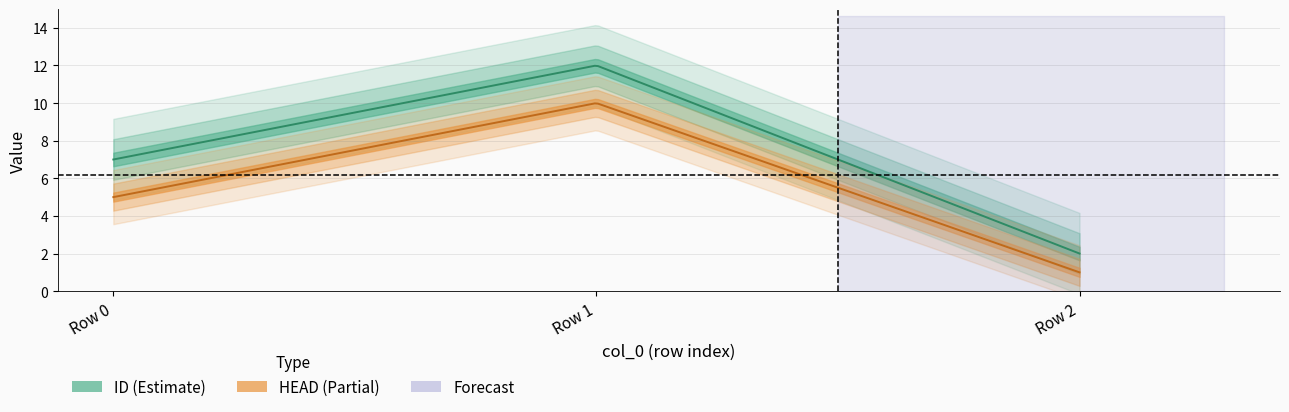

Is it true that HEAD equals 1 at 2?

True